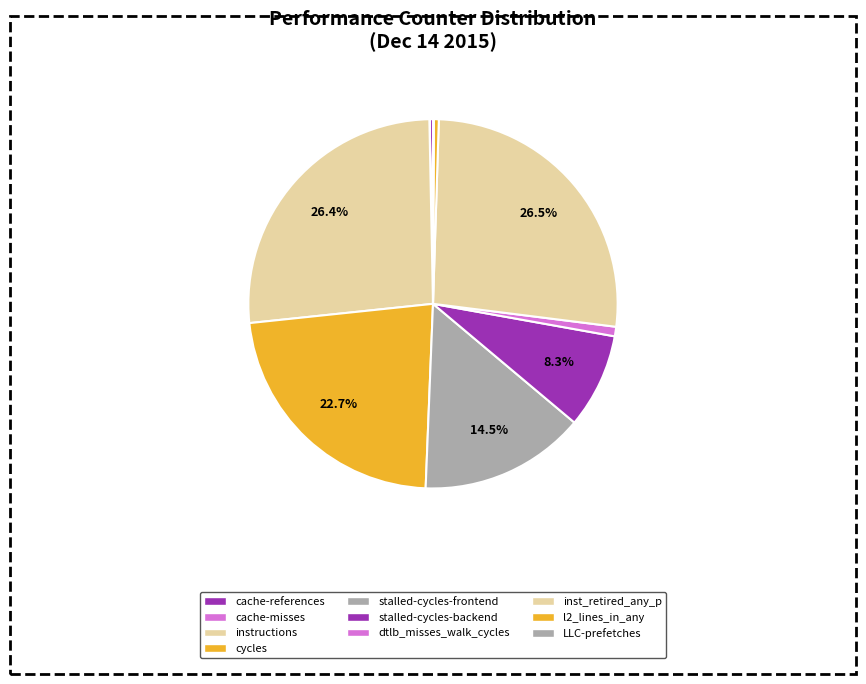

The LLC-prefetches slice represents 1% of the pie. True or false?

False